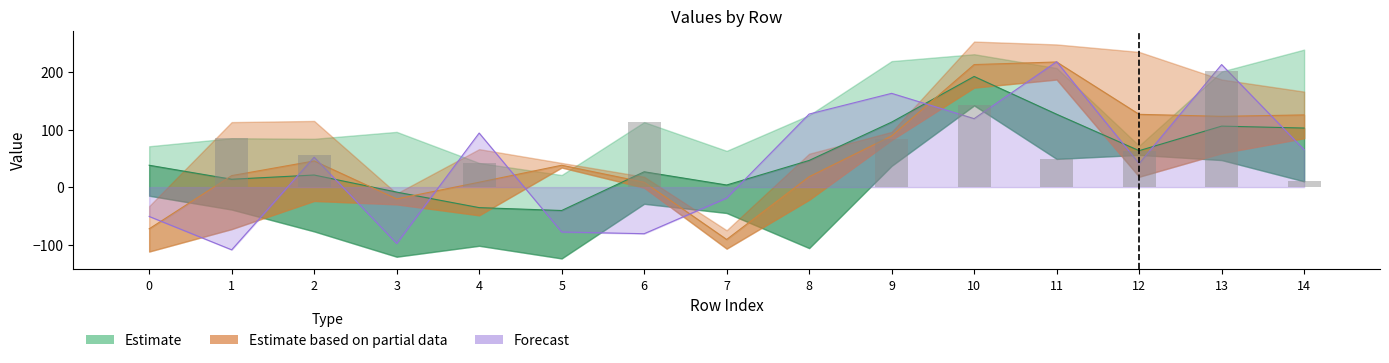

Which category has the lowest value across all series?

5